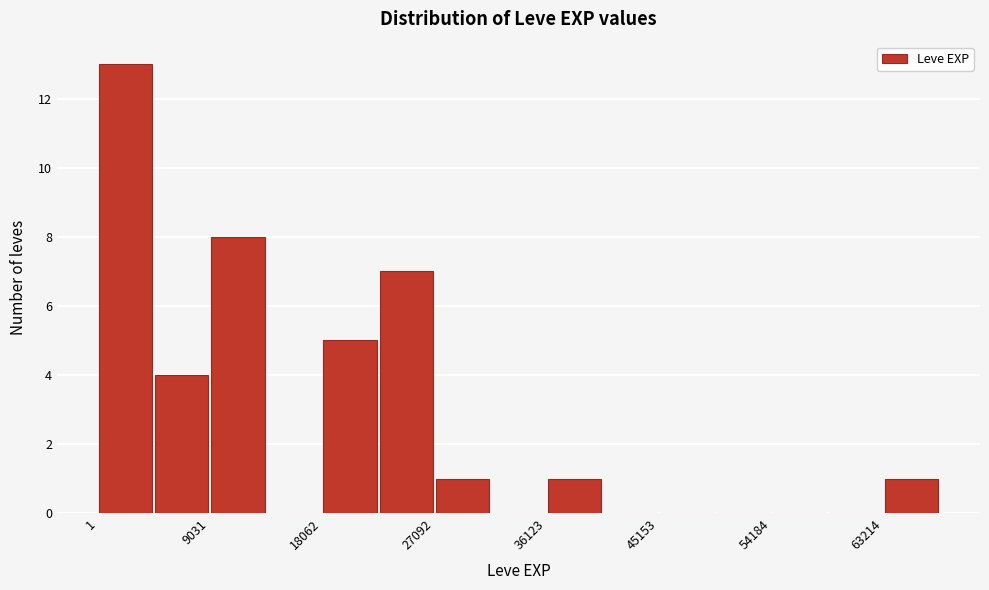

How tall is the bar that spans 23000 to 27000 on the x-axis? Neither the bar edges nor the heights are printed on the chart, so give them approximately, as read against the axes.

7